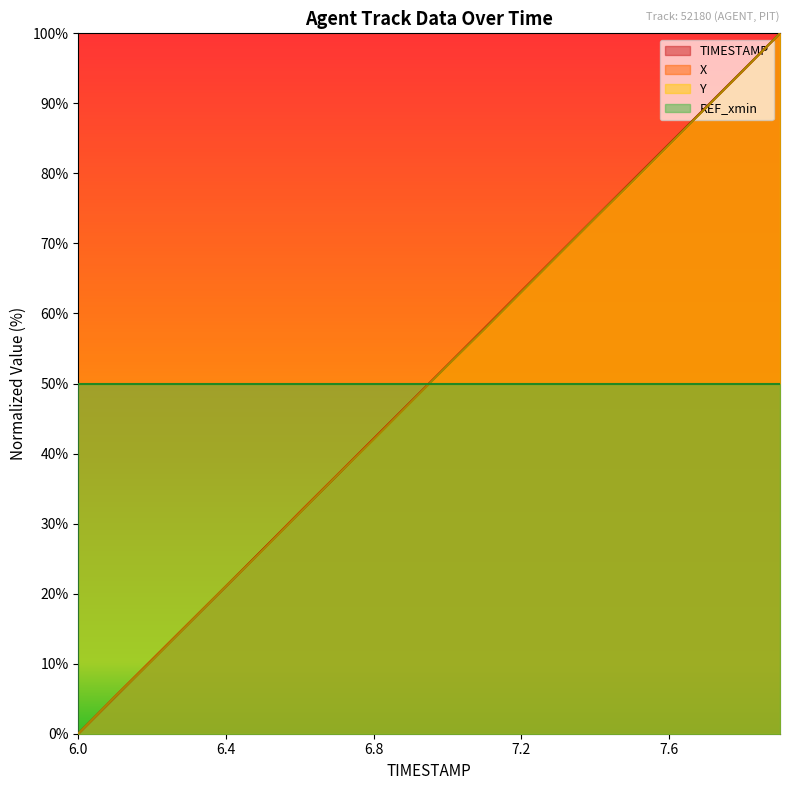

At how many categories does at least one series exceed 38?

20